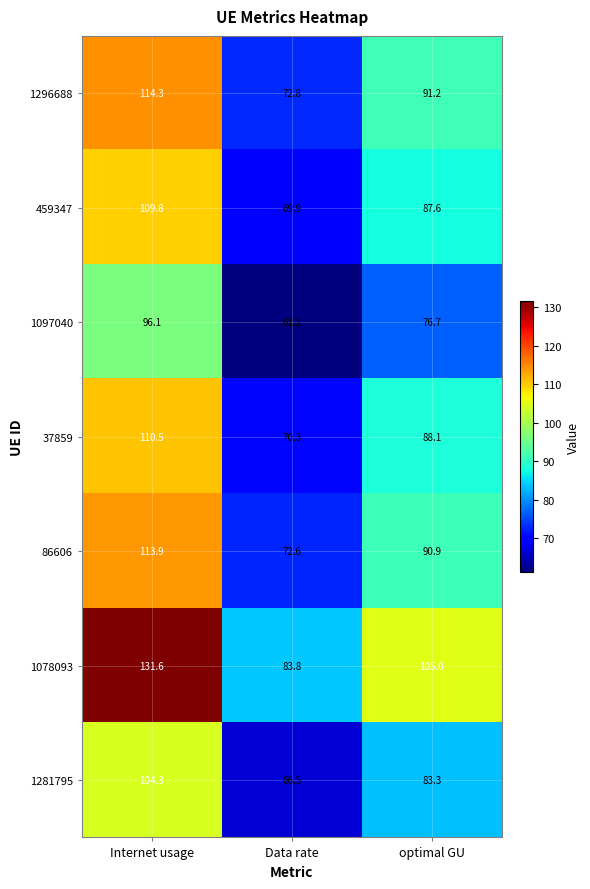

Which label corresponds to the largest value in the chart?

Internet usage